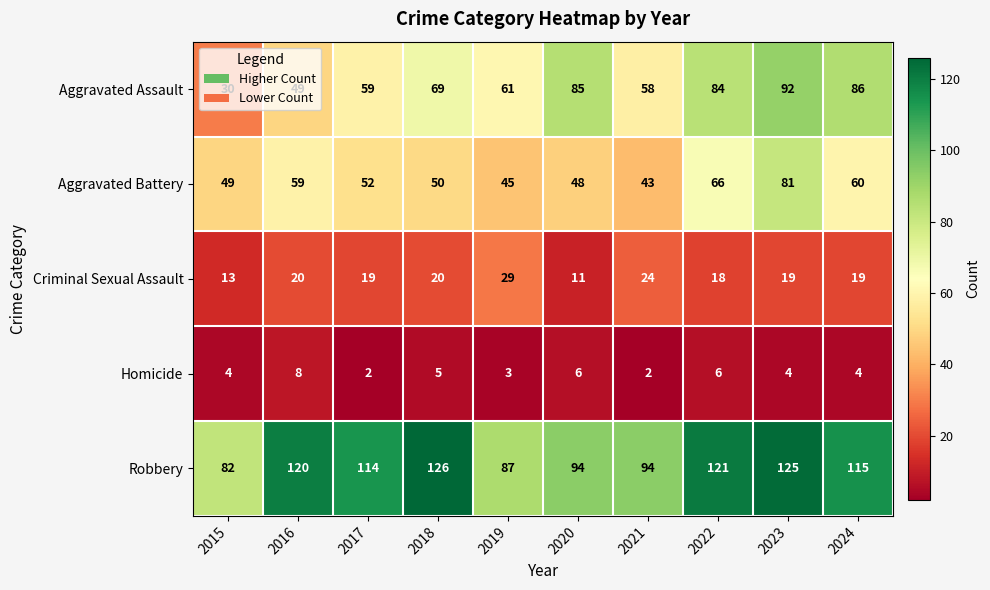

How many categories are shown in the chart?

10